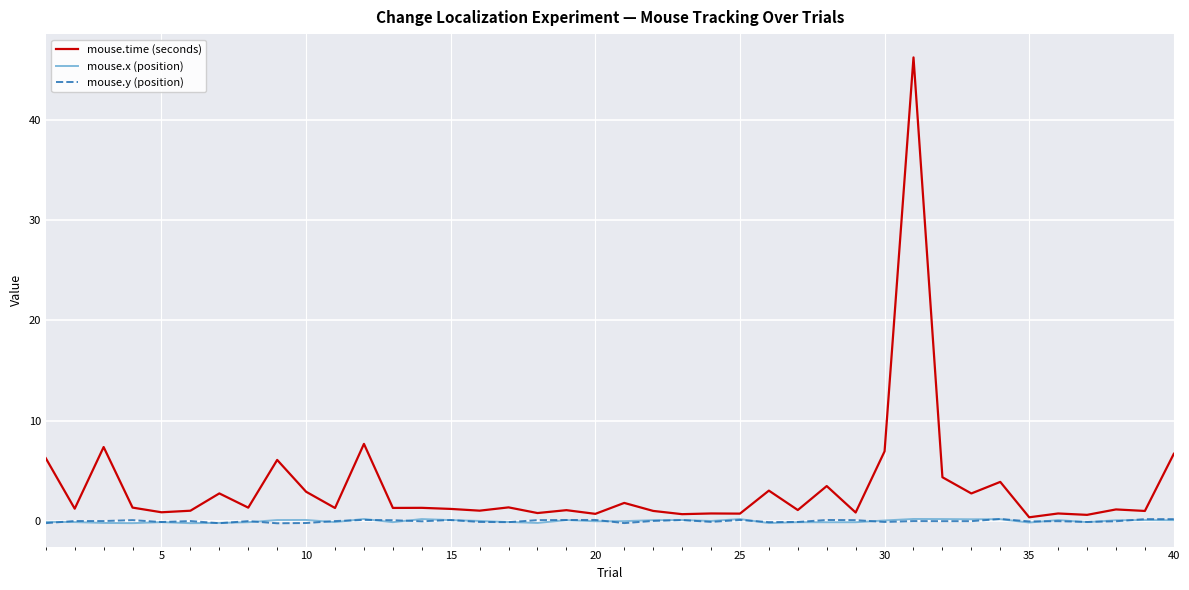

Which series has the widest spread of values?

mouse.time (seconds)